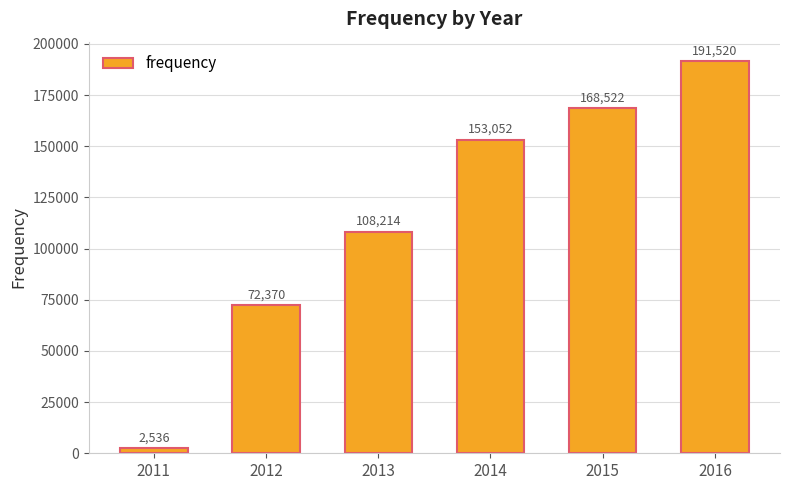

What is the difference between the values at 2012 and 2016?

119150